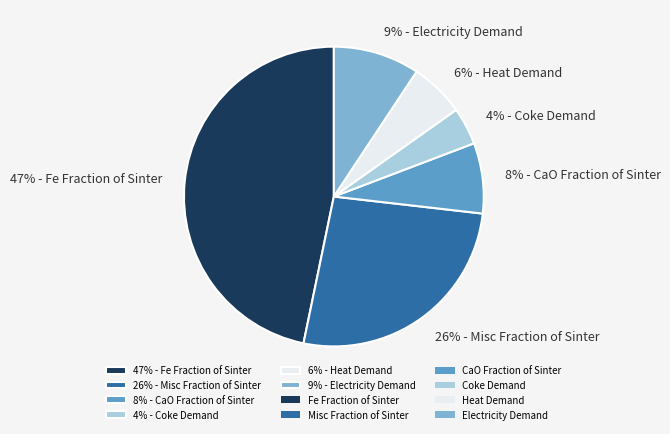

What percentage is the 6% - Heat Demand slice, to the nearest percent?

6%